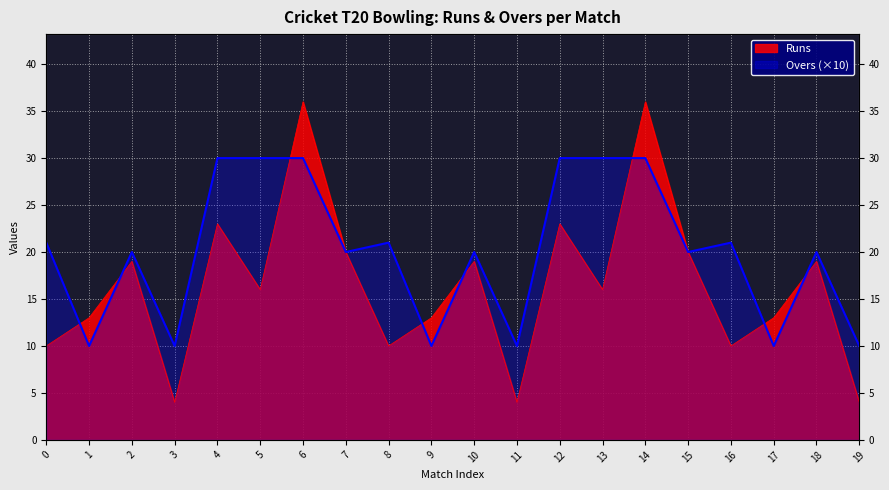

What is the average value of the Runs series?

16